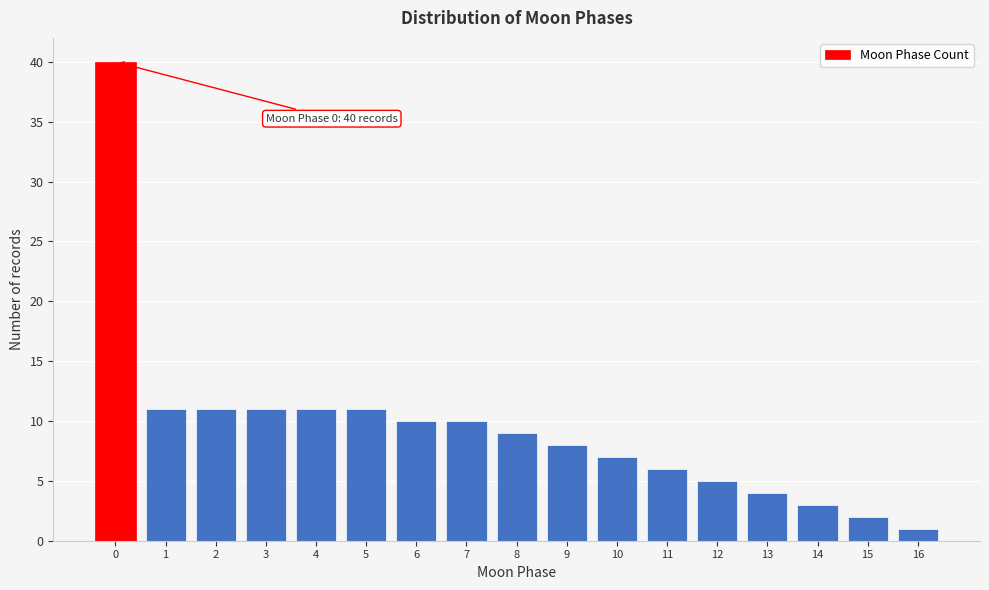

Reading right to left, transcribe all the data shown in this chart.

1	2	3	4	5	6	7	8	9	10	10	11	11	11	11	11	40